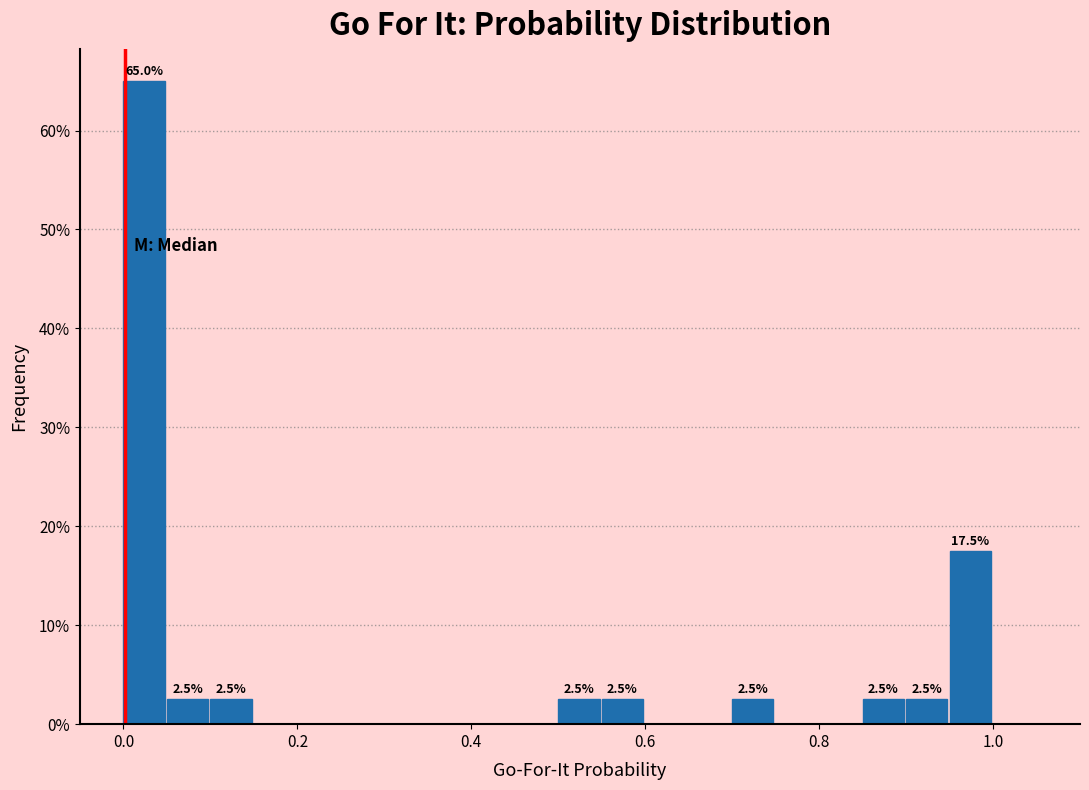

Read against the x-axis, roughly where is the centre of the tallest bar?

0.02